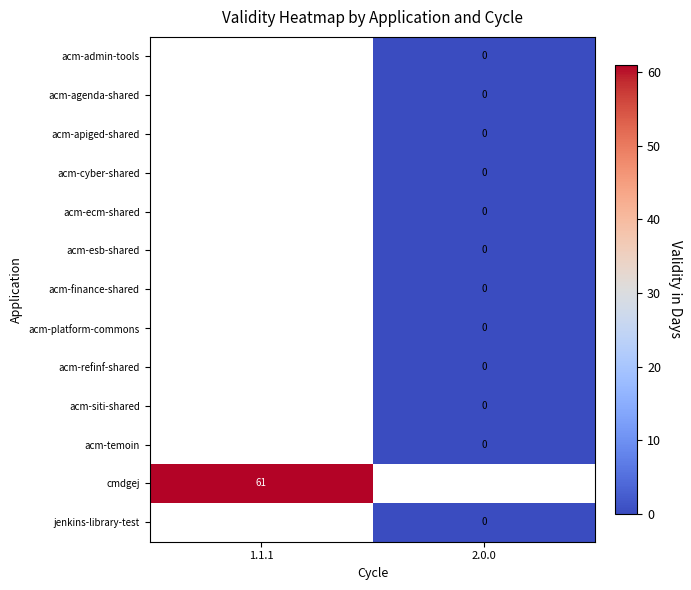

What is the greatest value displayed?

61.0